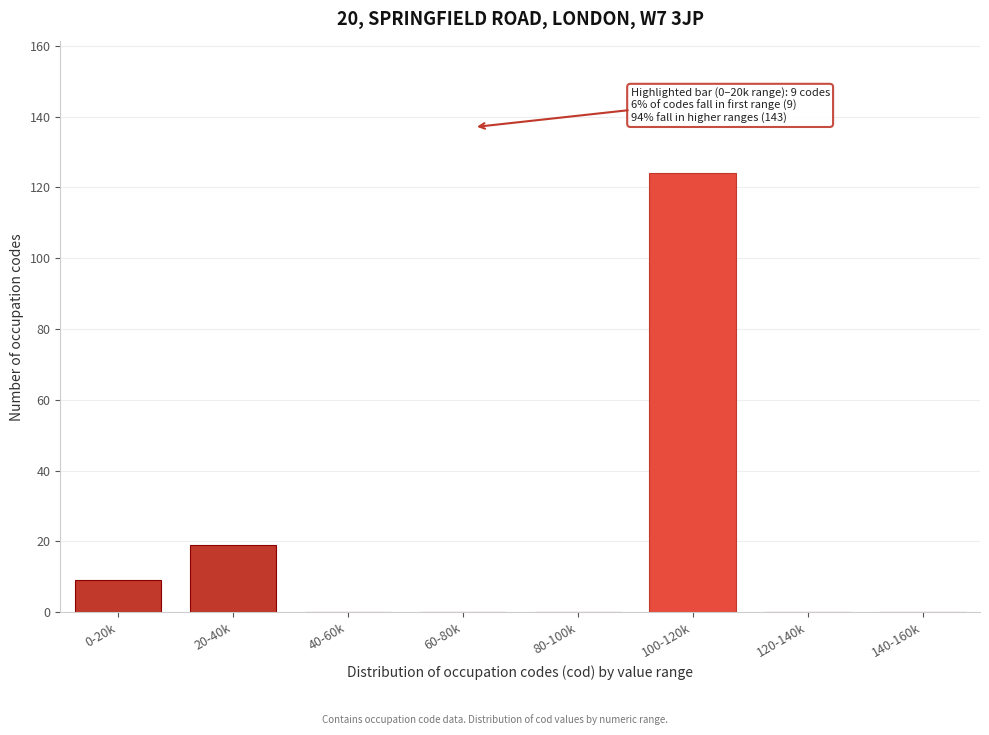

Reading right to left, transcribe all the data shown in this chart.

140-160k=0	120-140k=0	100-120k=124	80-100k=0	60-80k=0	40-60k=0	20-40k=19	0-20k=9